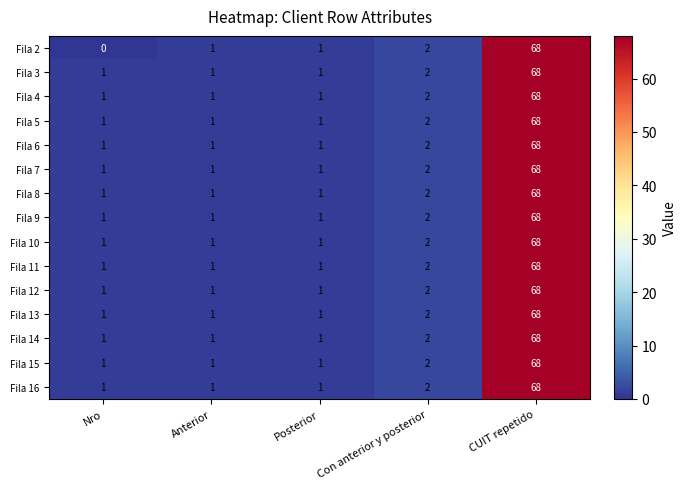

At which category is the sum across all series the highest?

CUIT repetido